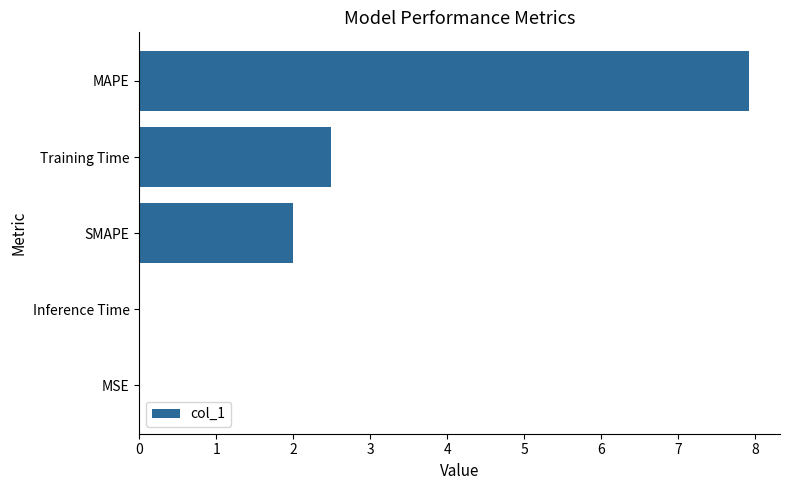

Between Training Time and MSE, which is larger?

Training Time